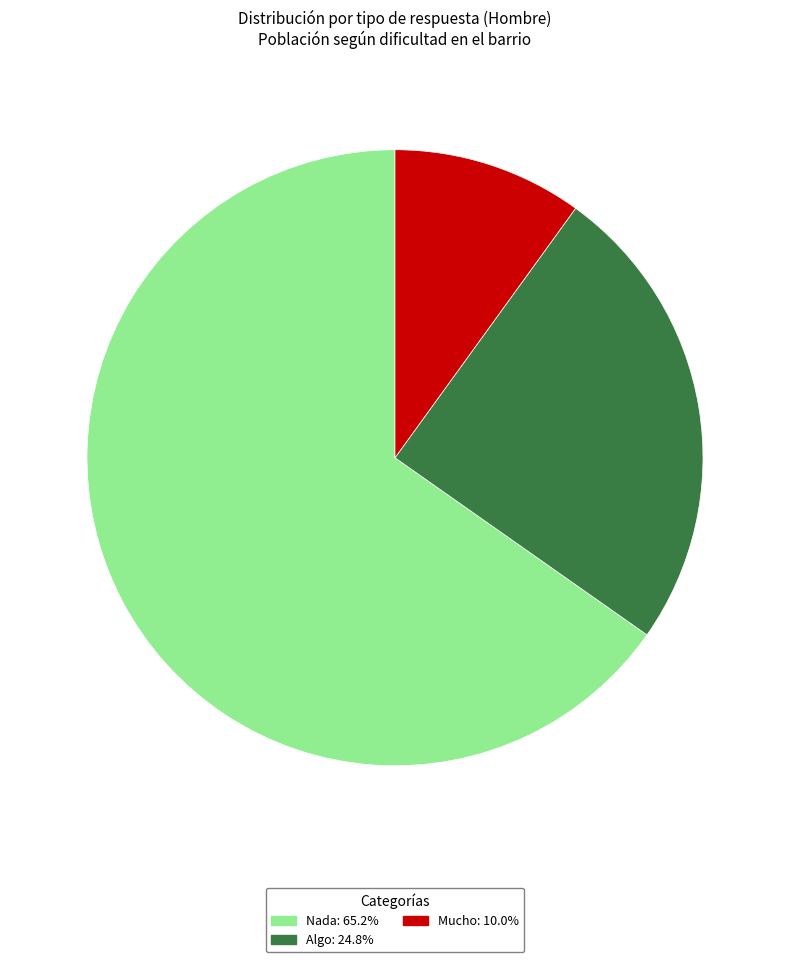

Is Nada the majority of the pie?

Yes